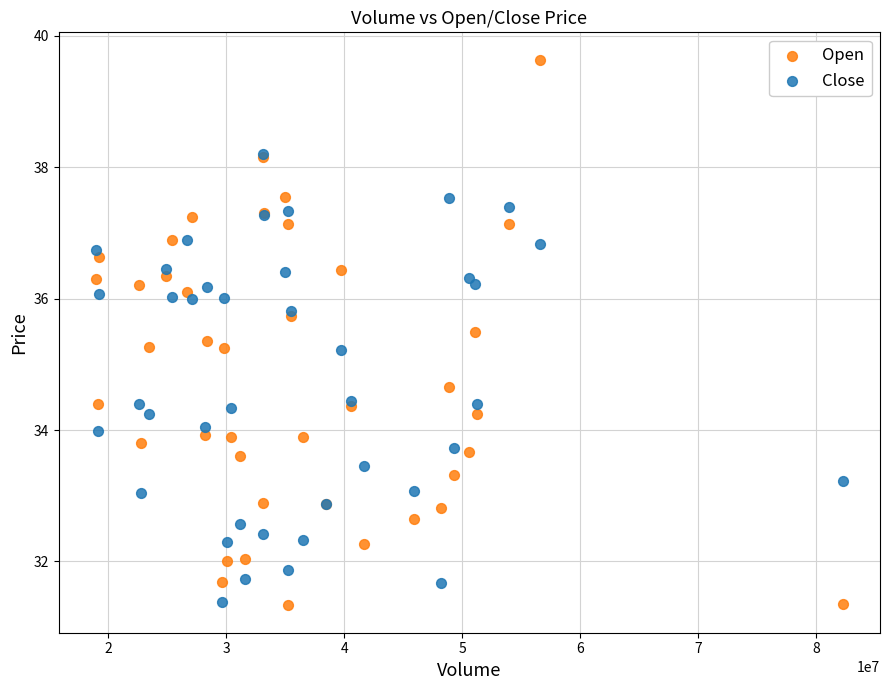

What are all the series names shown in the legend?

Open, Close